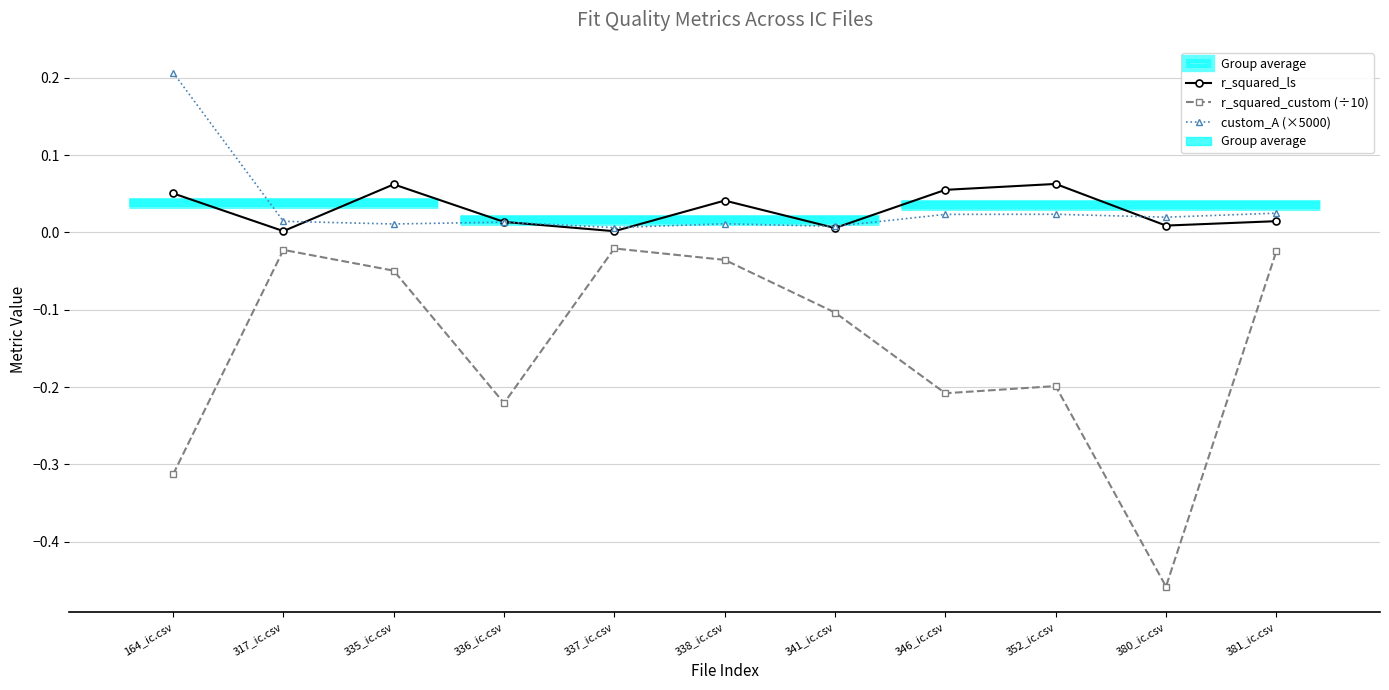

Is it true that custom_A (×5000) equals 0.0 at 352_ic.csv?

False